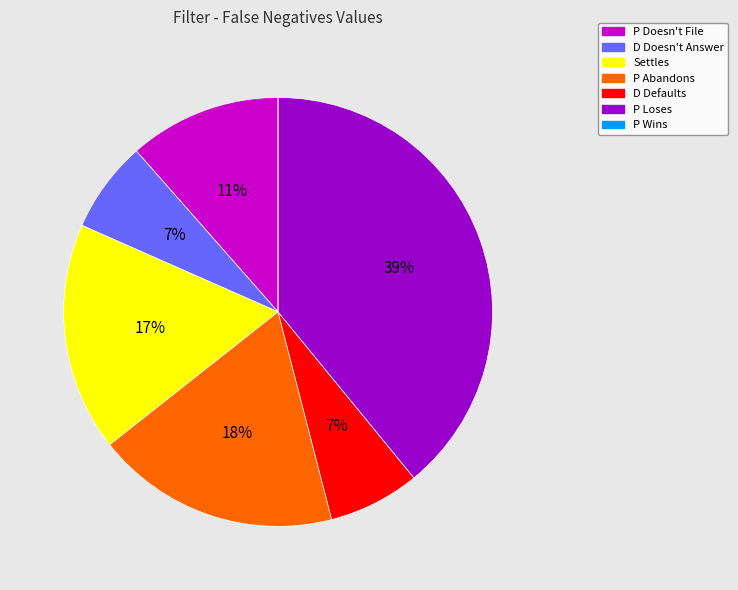

What percentage is the Settles slice, to the nearest percent?

17%